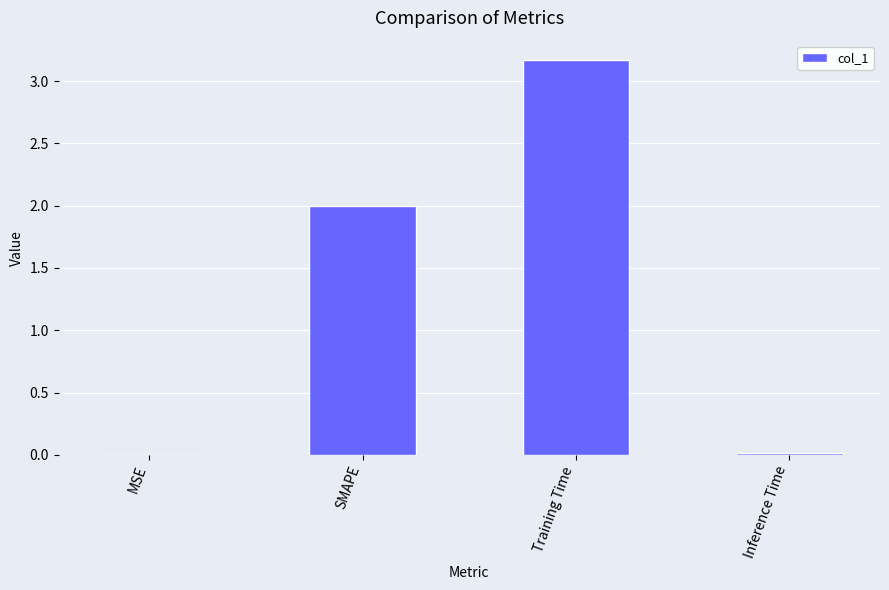

The value at MSE is 0.0. True or false?

True